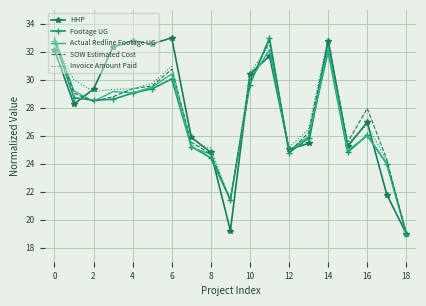

What is the minimum value for Footage UG?

19.0